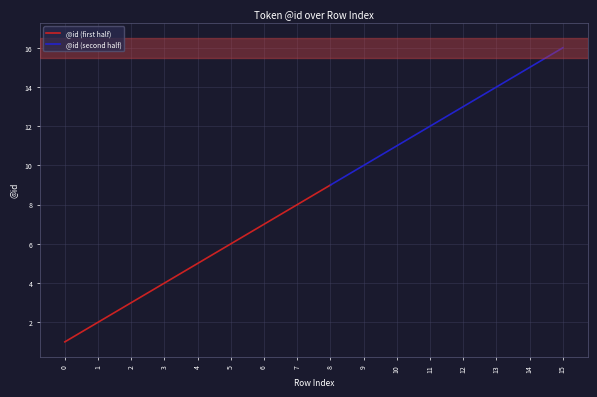

Which has a higher value, 13 or 8?

13